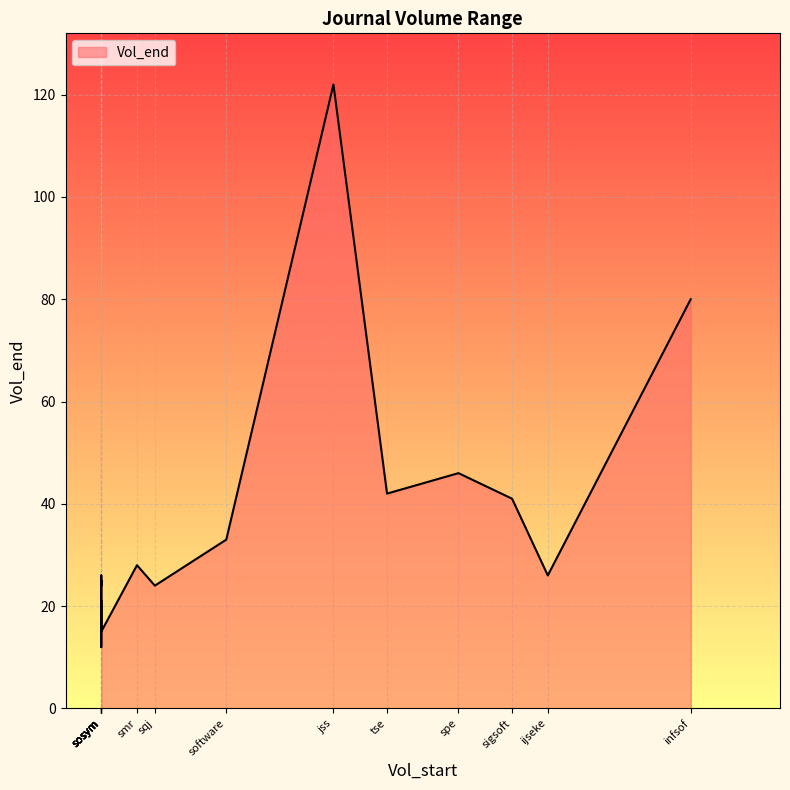

Which category has the lowest value across all series?

isse